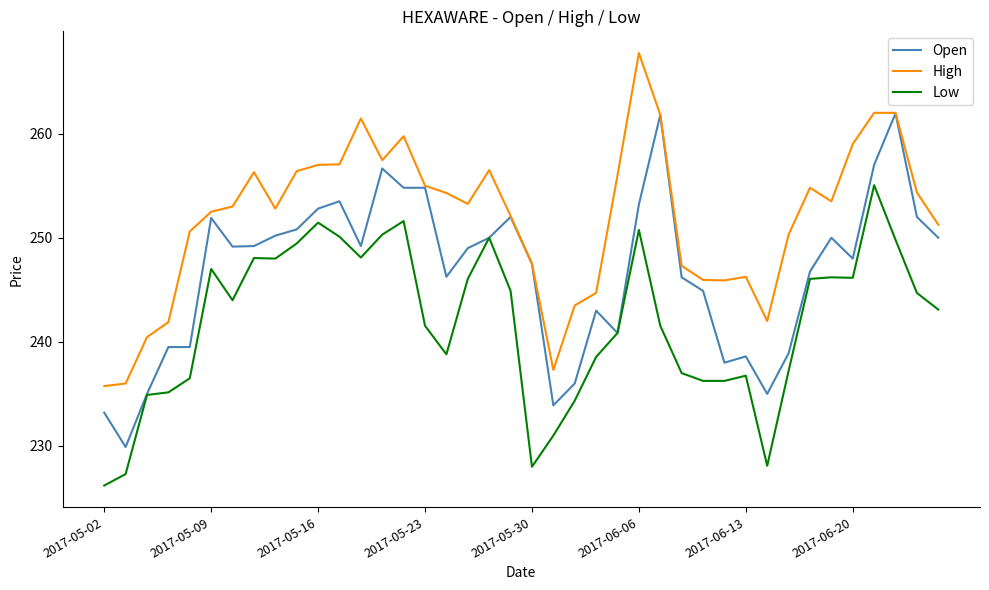

Which series has the largest total across all categories?

High